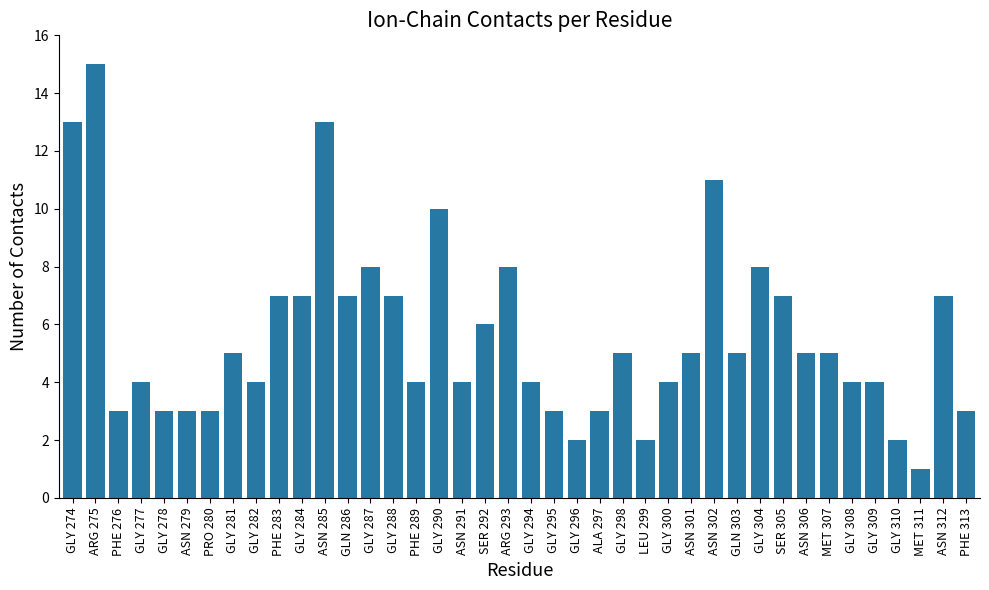

At which category does the chart reach its peak across all series?

ARG 275